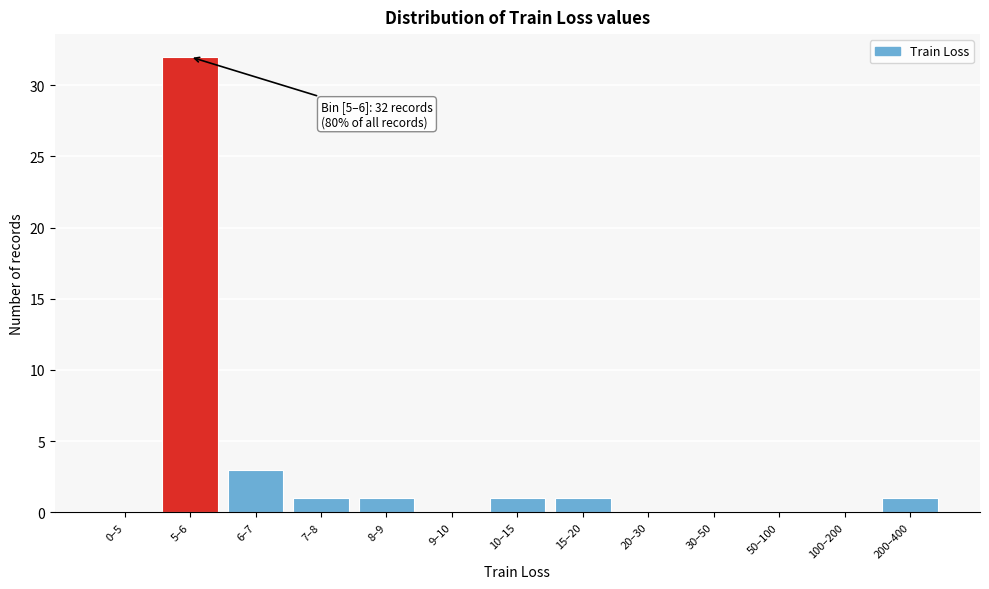

Reading left to right, transcribe all the data shown in this chart.

0–5=0	5–6=32	6–7=3	7–8=1	8–9=1	9–10=0	10–15=1	15–20=1	20–30=0	30–50=0	50–100=0	100–200=0	200–400=1